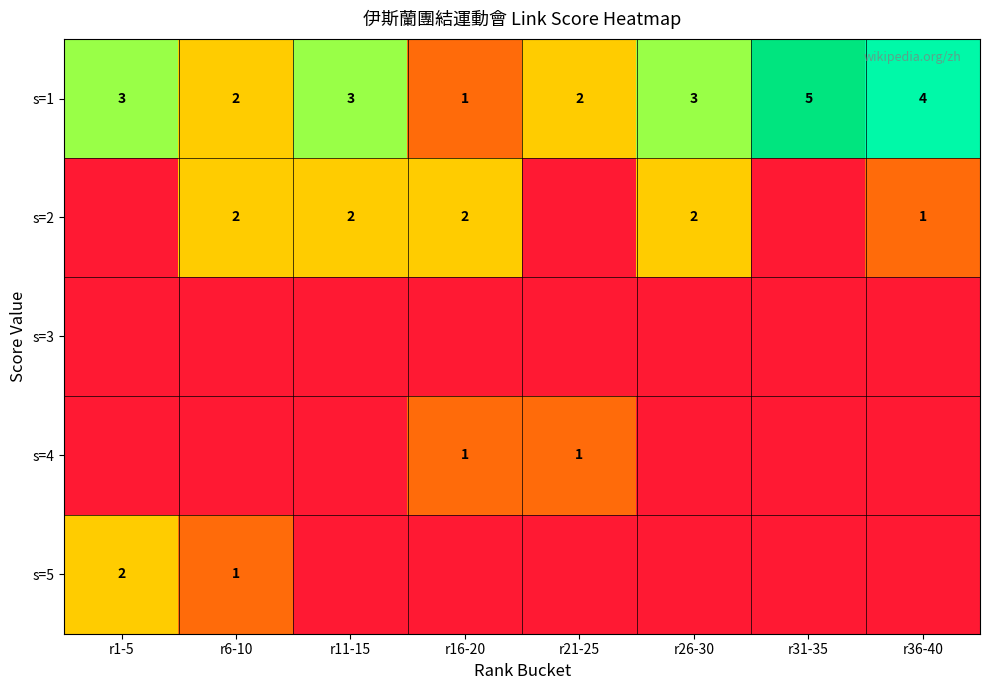

The value of s=2 at r16-20 is 1. True or false?

False